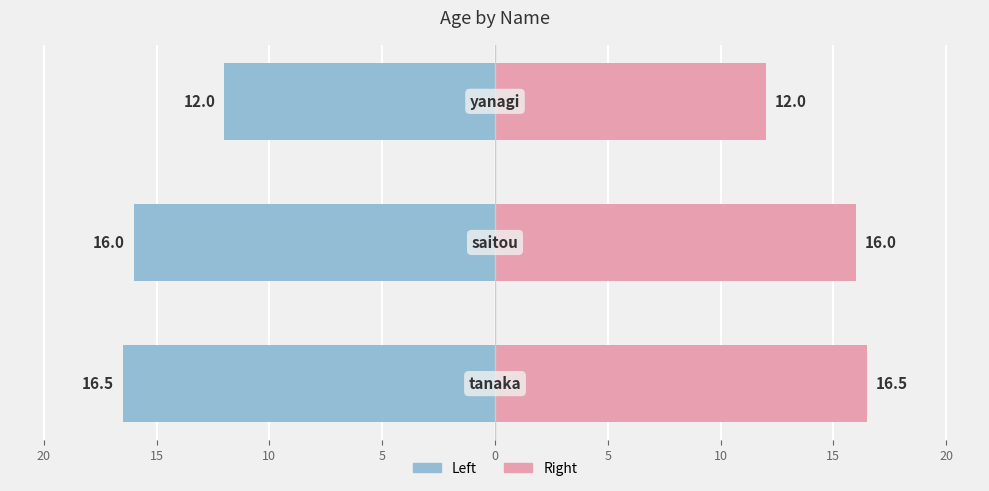

Which series has the largest total across all categories?

age (right)